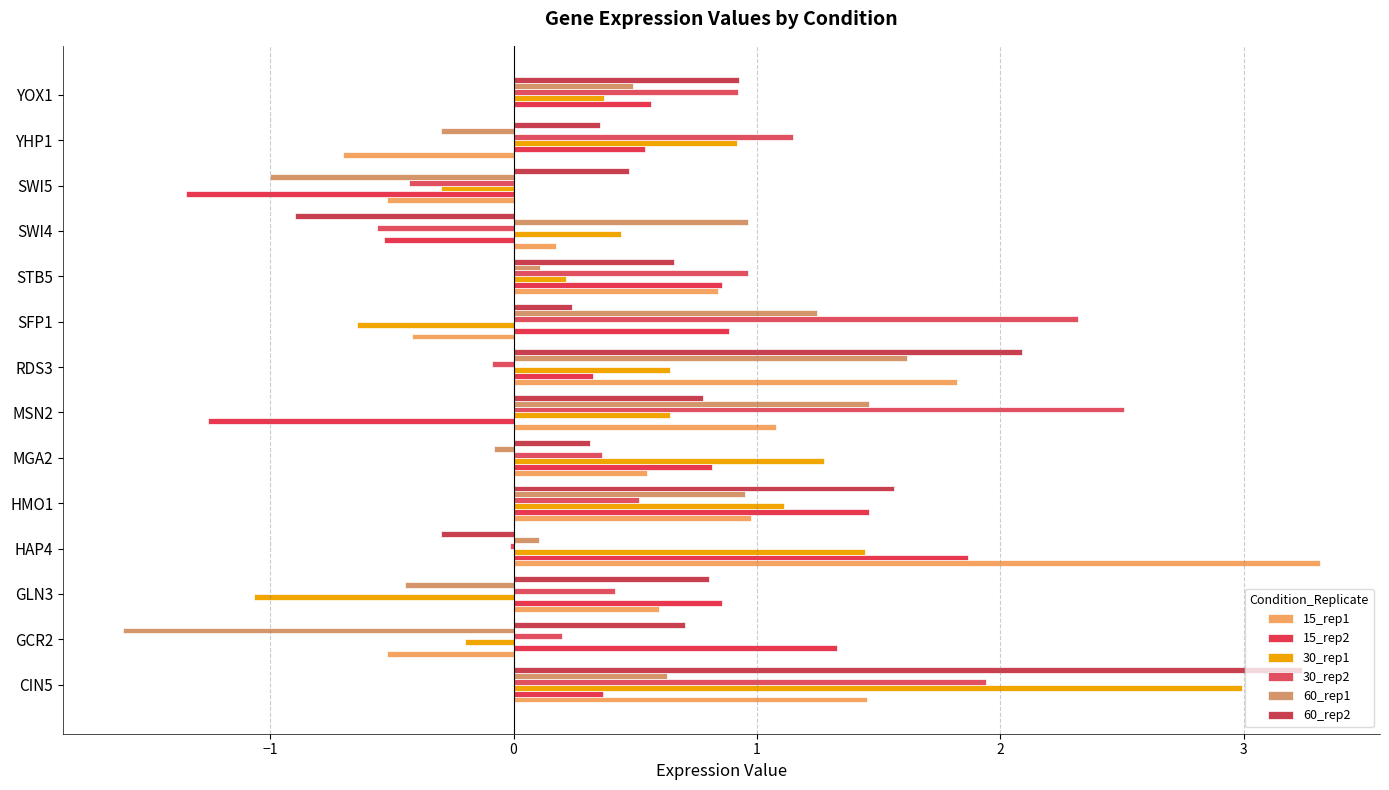

How many data points does each series have?

14